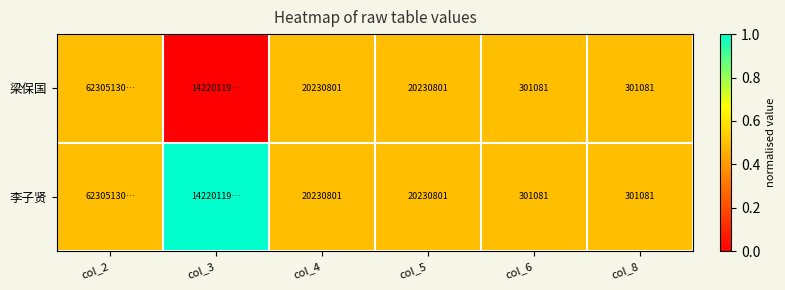

At which category does the chart reach its peak across all series?

col_3